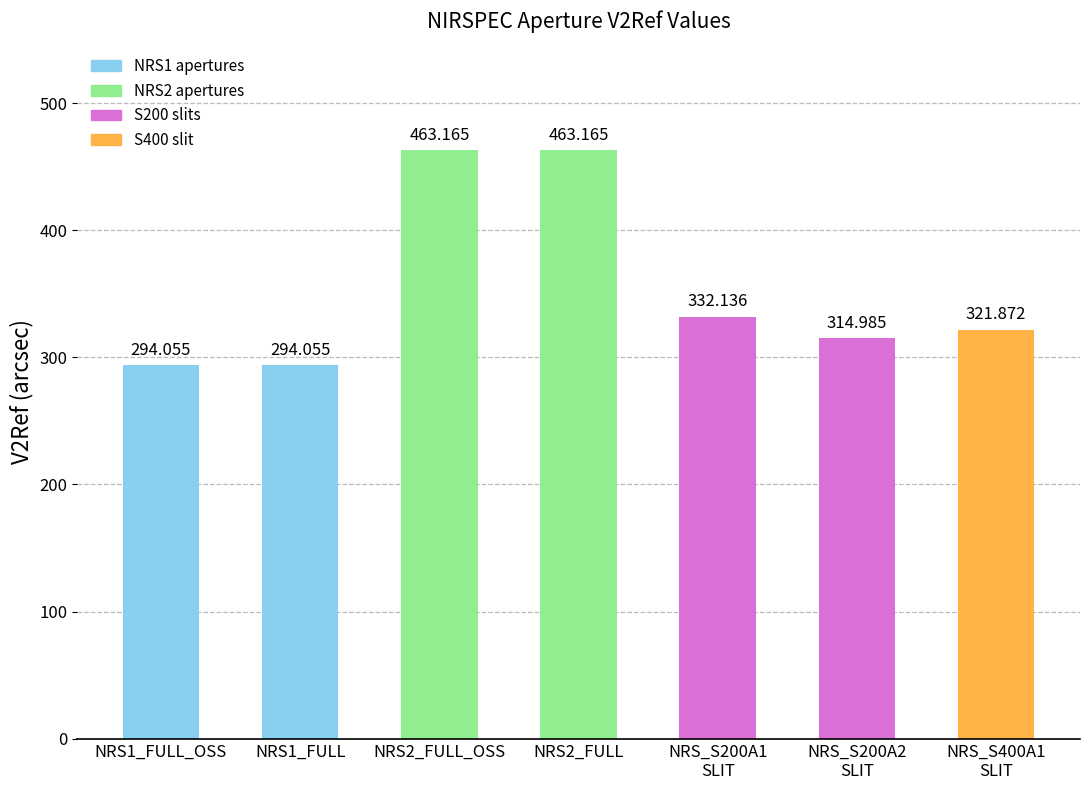

Where does the data first go above 321?

NRS2_FULL_OSS